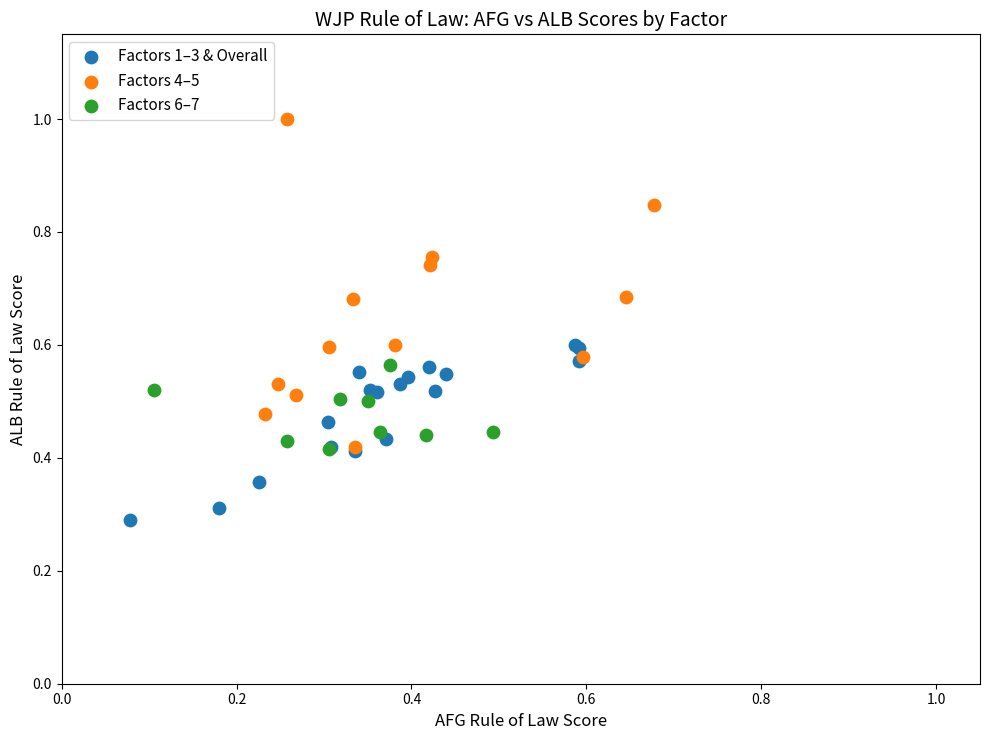

Which series reaches the maximum Y coordinate?

Factors 4–5